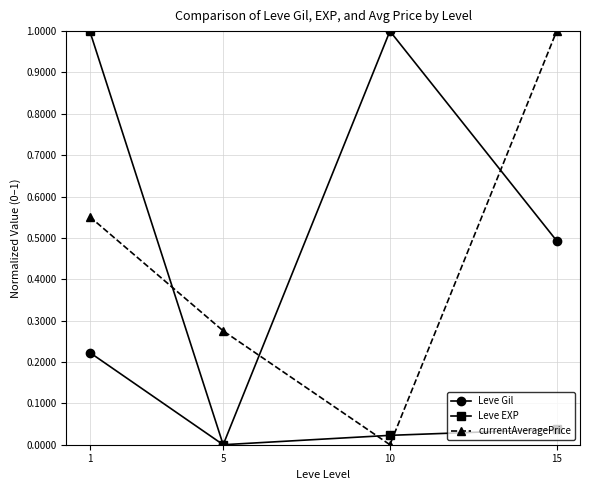

At how many categories does at least one series exceed 0?

4